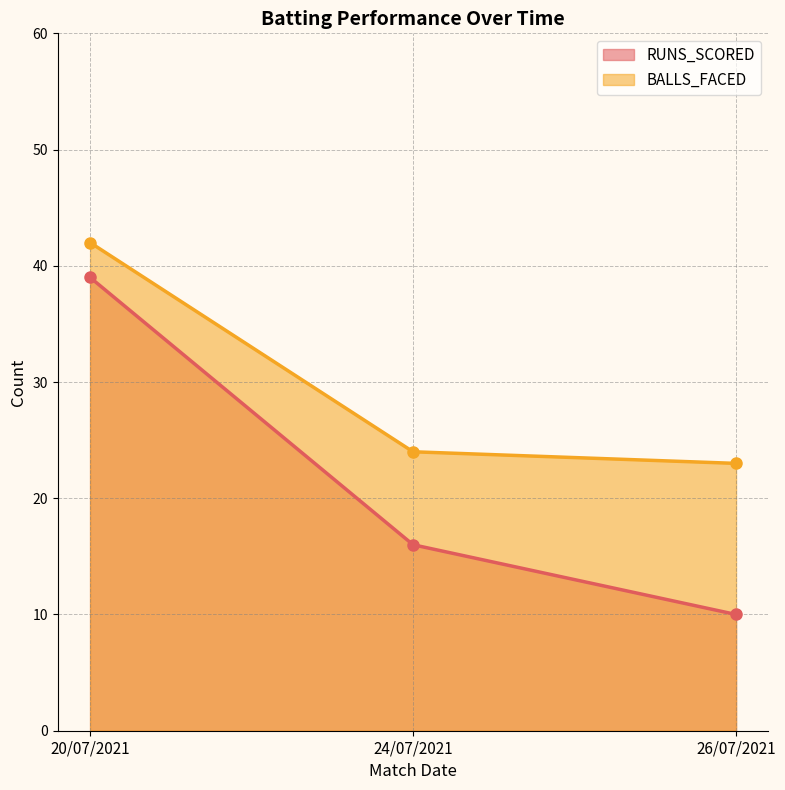

Reading right to left, extract all data points from this chart.

RUNS_SCORED: 26/07/2021=10	24/07/2021=16	20/07/2021=39
BALLS_FACED: 26/07/2021=23	24/07/2021=24	20/07/2021=42